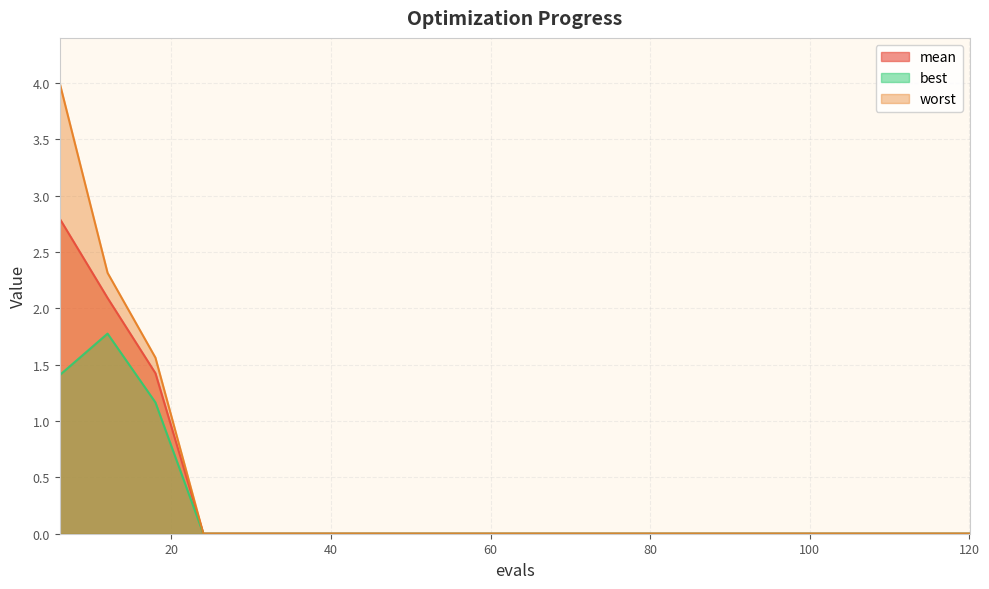

Between 72 and 102, which is larger?

72